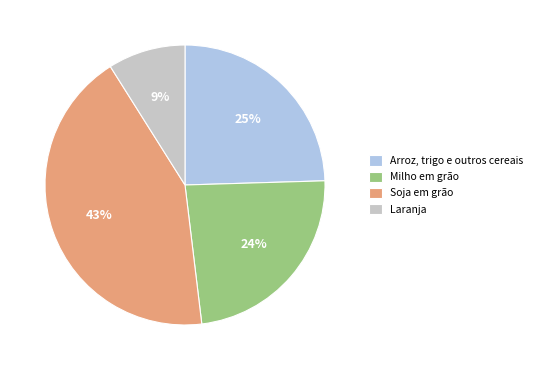

Rank the categories by value from highest to lowest.

Soja em grão, Arroz, trigo e outros cereais, Milho em grão, Laranja